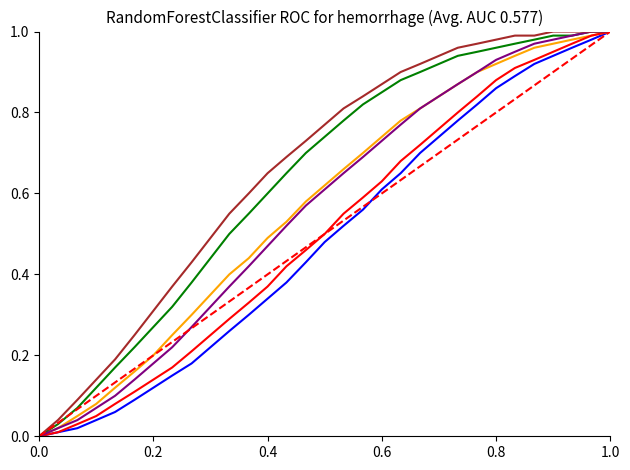

Does the chart display data point markers on the line(s)?

No